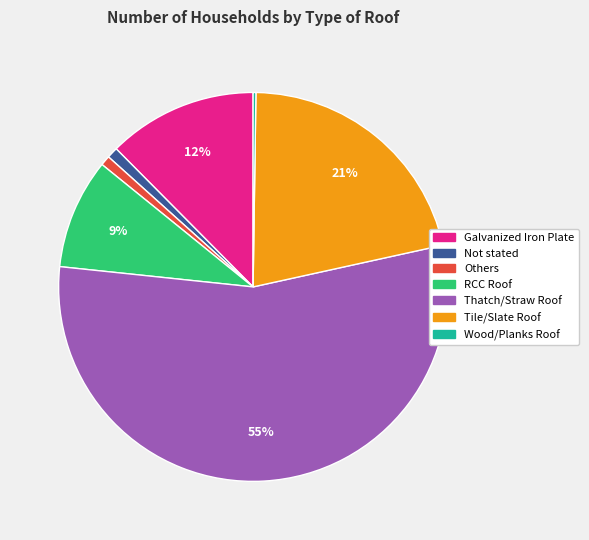

What is the largest slice in the pie chart?

Thatch/Straw Roof